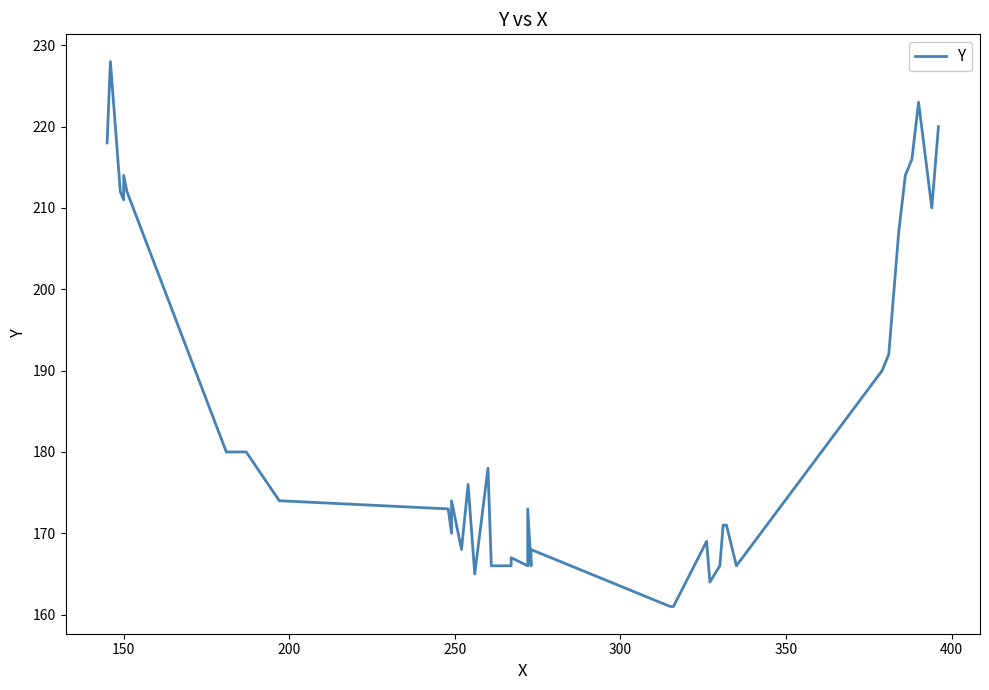

How many distinct data groups are displayed?

1